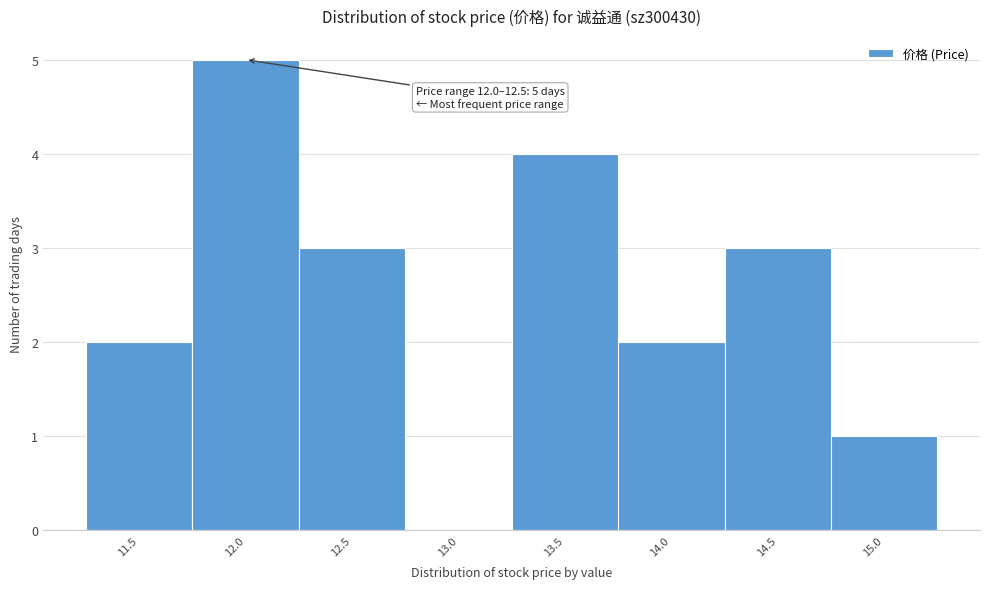

Reading right to left, list all the values displayed in this chart.

15.0=1	14.5=3	14.0=2	13.5=4	13.0=0	12.5=3	12.0=5	11.5=2